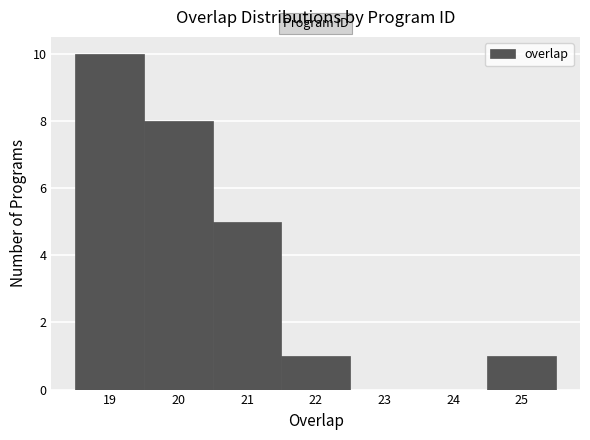

Reading left to right, transcribe this chart: for each bar, give the range it covers on the x-axis and its height. The values are not printed on the chart, so give them approximately, as read against the axis.

18.5 to 19.5: 10
19.5 to 20.5: 8
20.5 to 21.5: 5
21.5 to 22.5: 1
22.5 to 23.5: 0
23.5 to 24.5: 0
24.5 to 25.5: 1